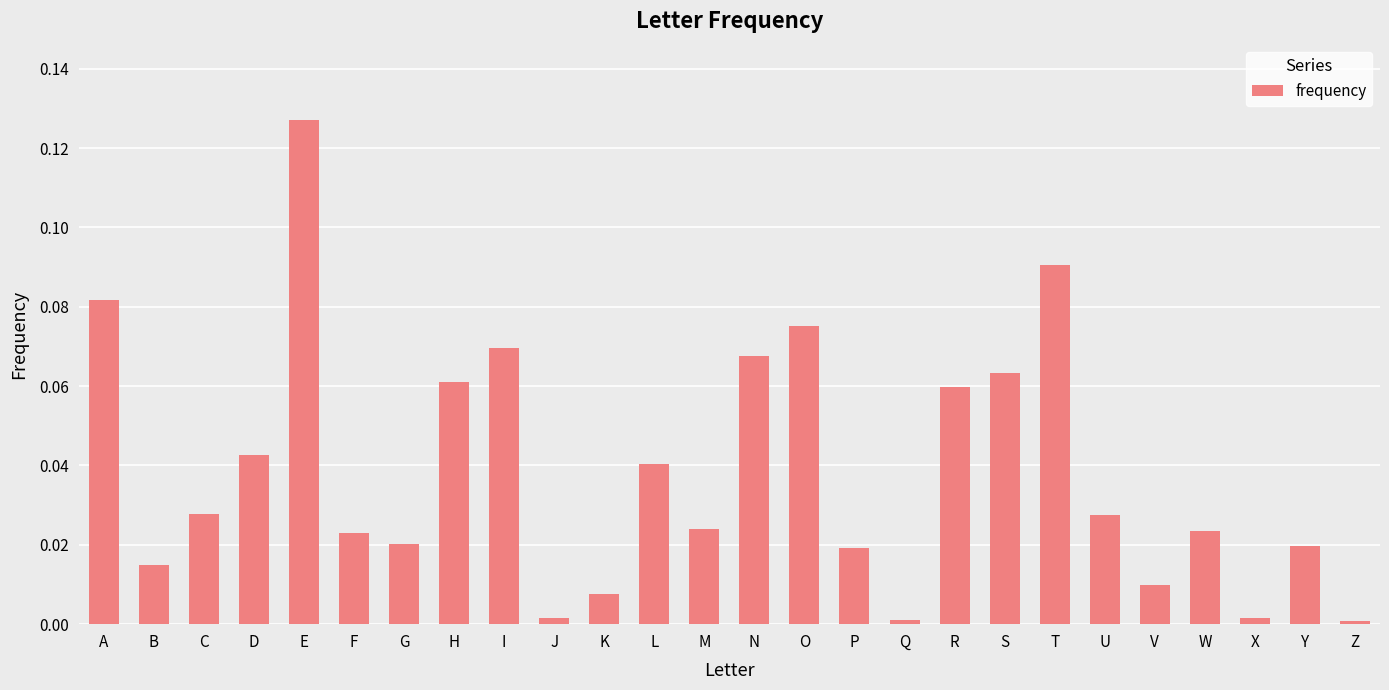

Is it true that the value at T is 0.2?

False